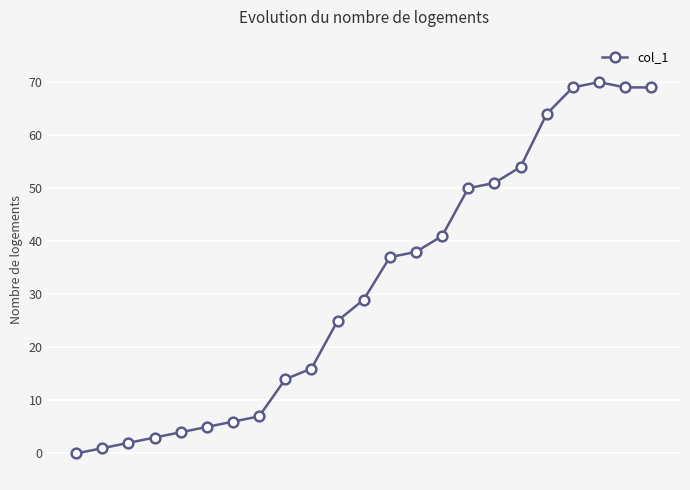

What is the value of the 11th point from the left?

25